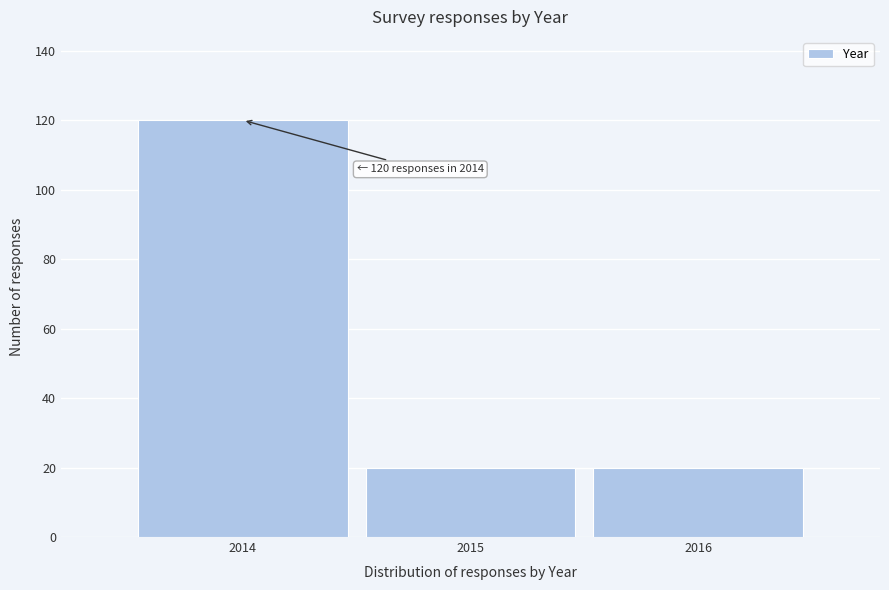

Reading left to right, transcribe all the data shown in this chart.

120	20	20